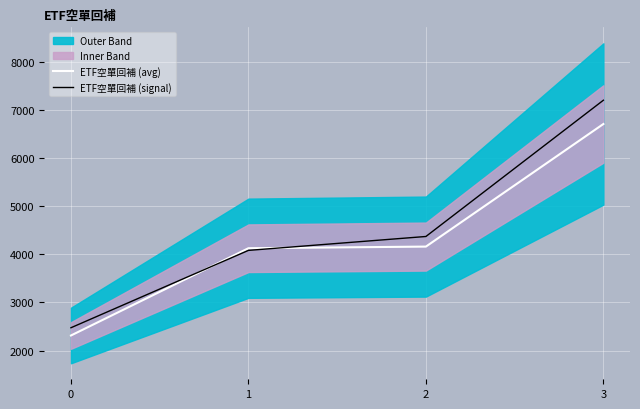

Reading right to left, transcribe all the data shown in this chart.

ETF空單回補 (avg): 3=6712.0	2=4162.0	1=4128.0	0=2313.0
ETF空單回補 (signal): 3=7206.5	2=4372.3	1=4083.1	0=2474.3